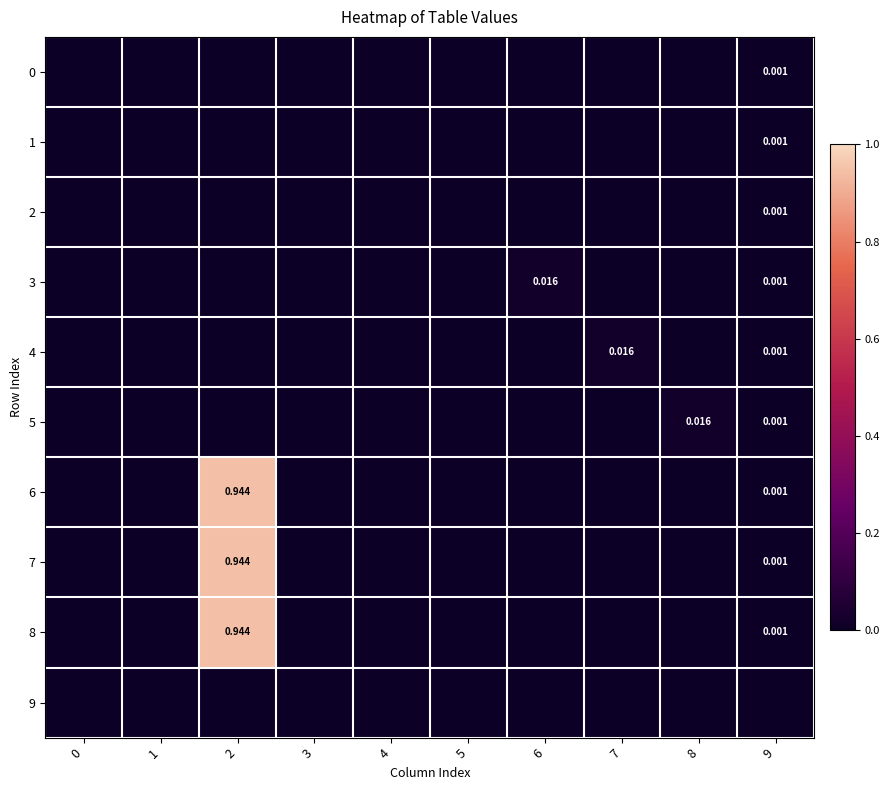

True or false: 7 has a value of -0.3 at 8.

False